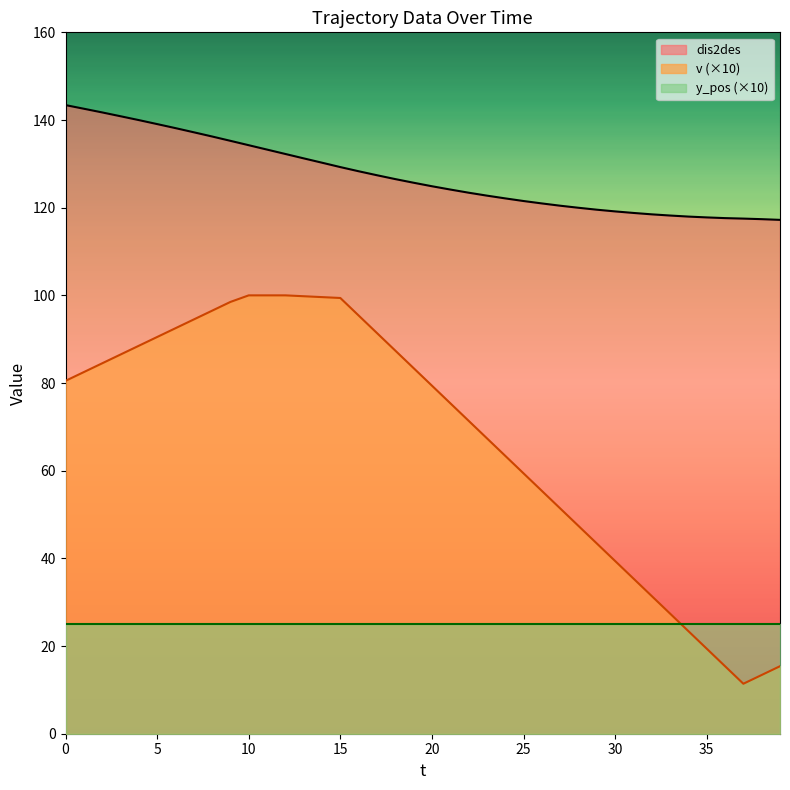

Which category has the lowest value across all series?

37